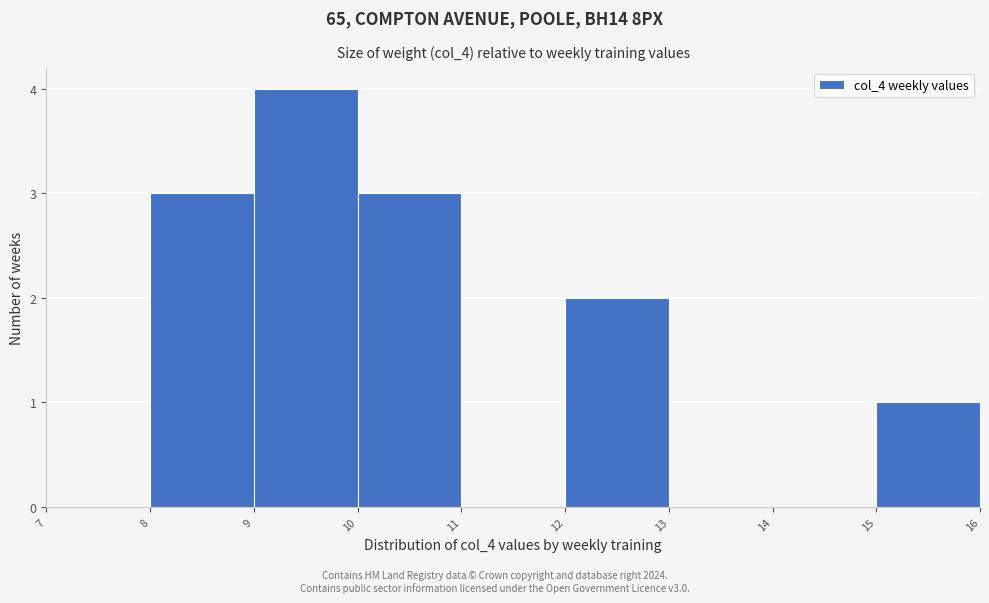

Reading left to right, list every bar in this chart as the range it spans on the x-axis followed by its height. The values are not printed on the chart, so give them approximately, as read against the axis.

7 to 8: 0
8 to 9: 3
9 to 10: 4
10 to 11: 3
11 to 12: 0
12 to 13: 2
13 to 14: 0
14 to 15: 0
15 to 16: 1